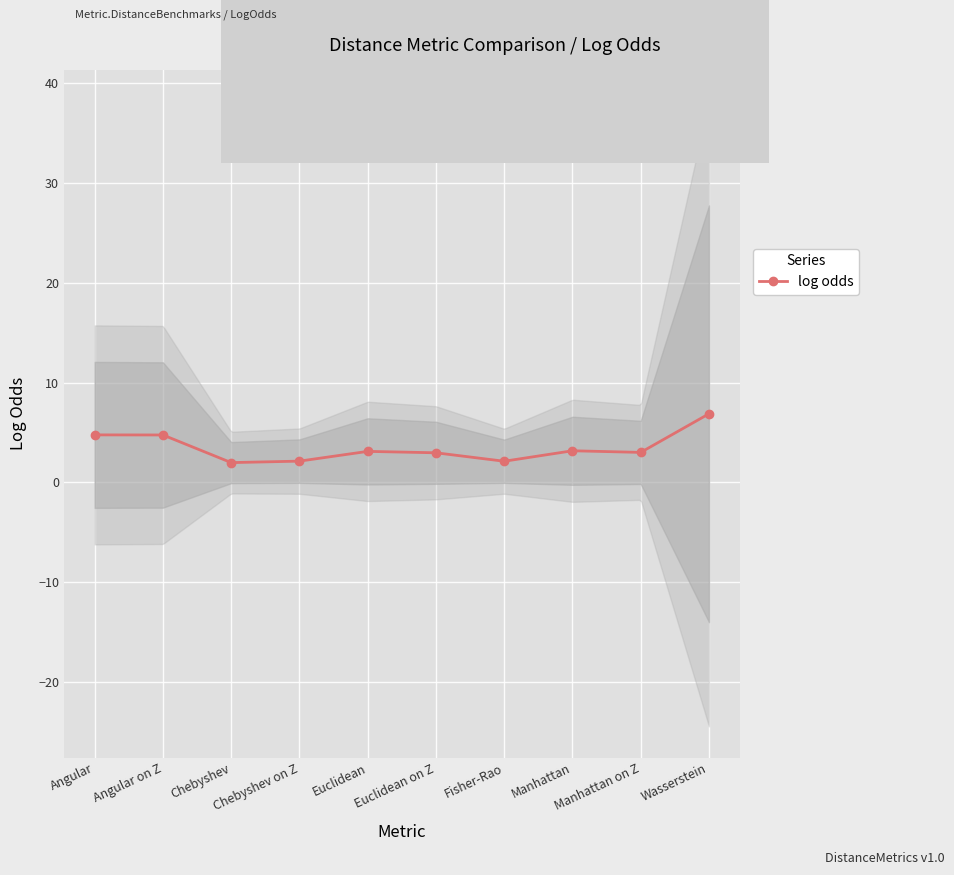

Reading left to right, extract all data points from this chart.

4.8	4.8	2.0	2.1	3.1	3.0	2.1	3.2	3.0	6.9